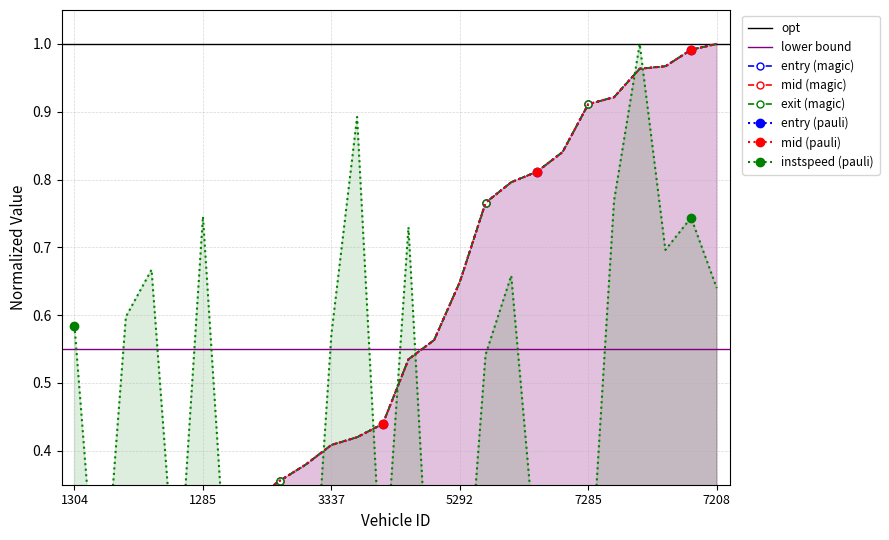

Which series ends up on top after the final intersection of entry and instspeed?

entry